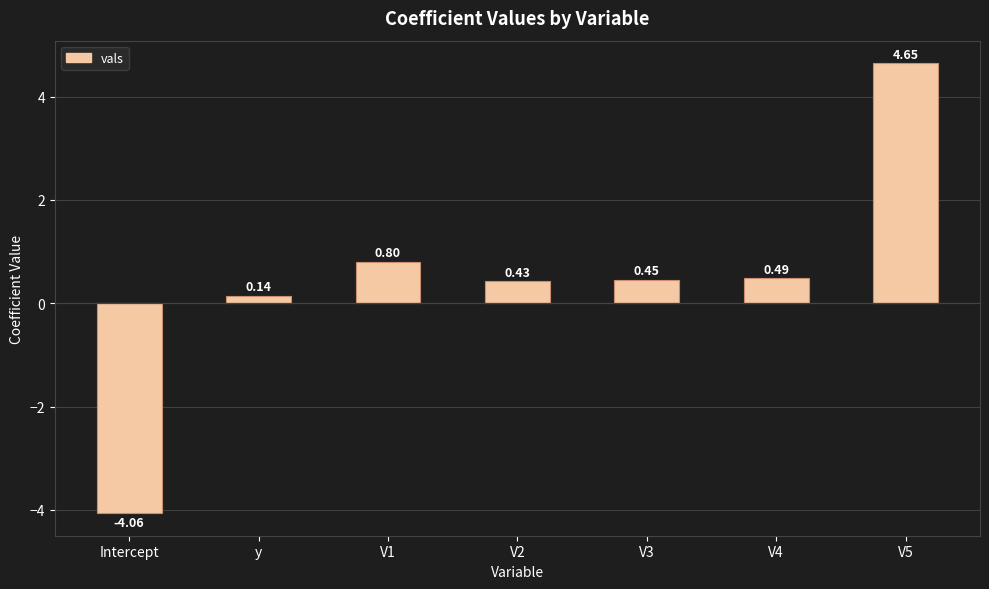

How many values are below zero?

1